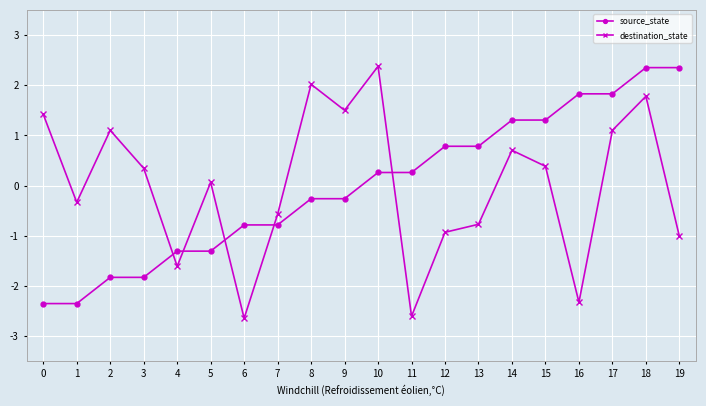

What value does the destination_state series have at 4?

-1.6